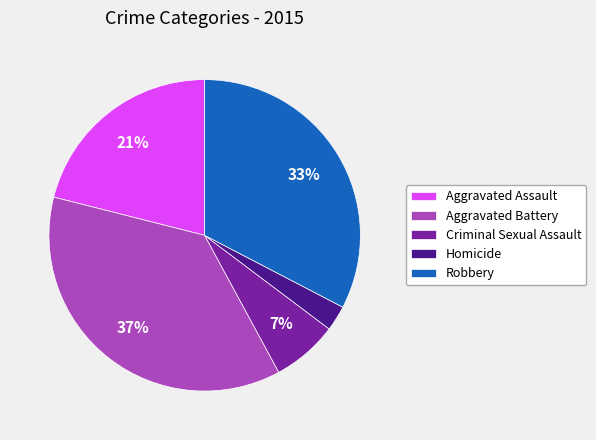

Do Homicide and Criminal Sexual Assault together represent more than half of the pie?

No